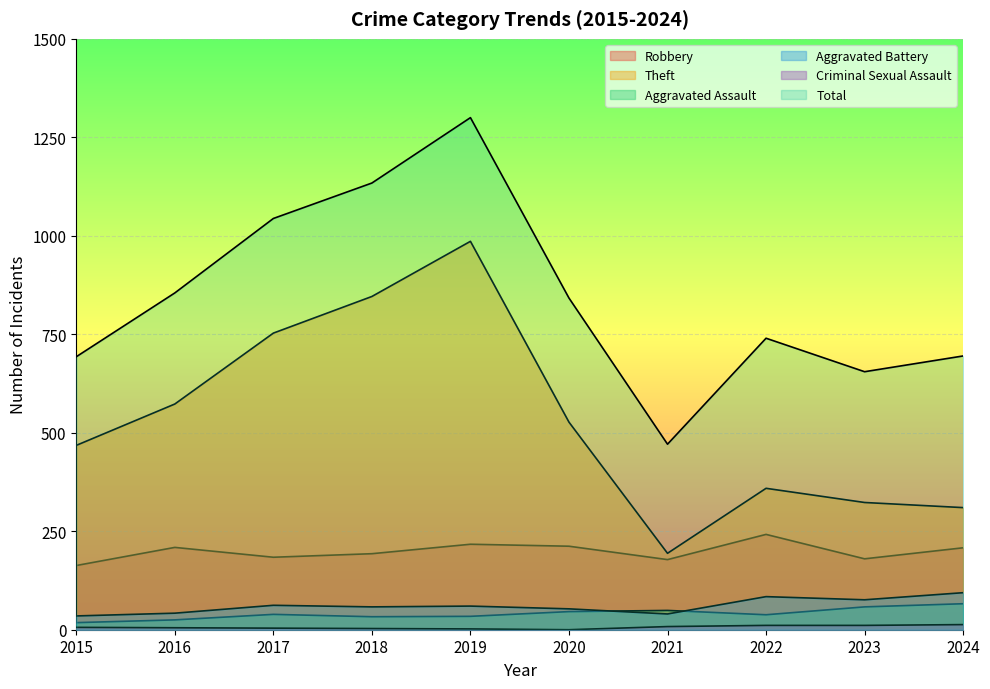

Which label corresponds to the smallest value in the chart?

2020